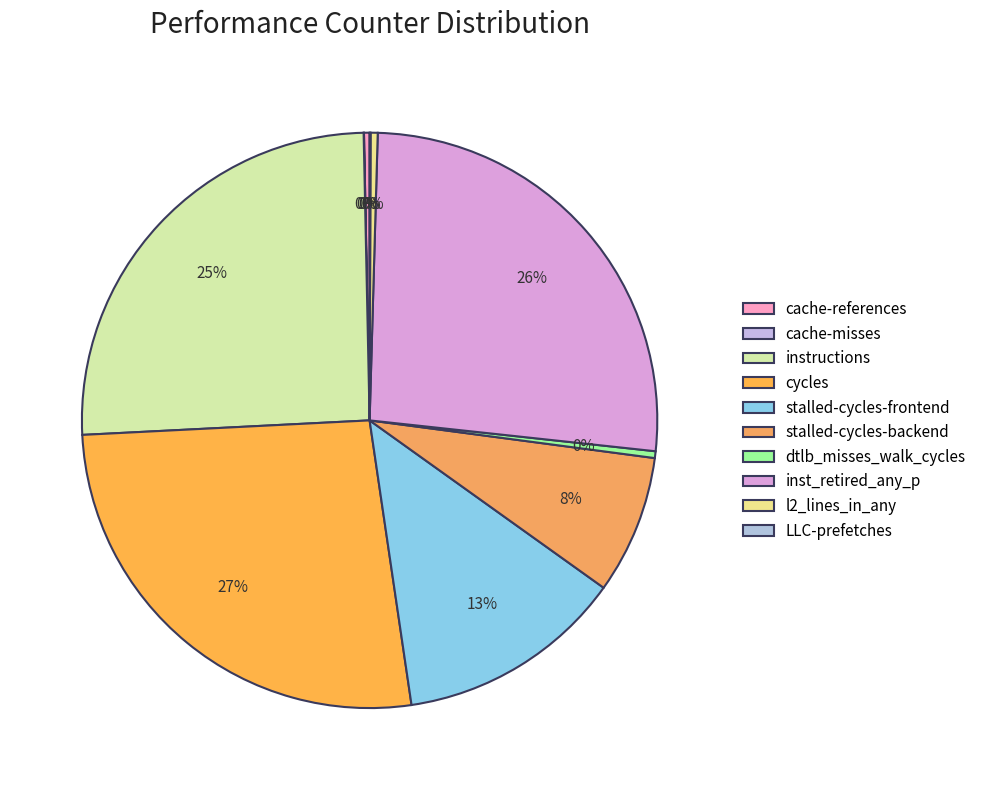

What percentage is the inst_retired_any_p slice, to the nearest percent?

26%